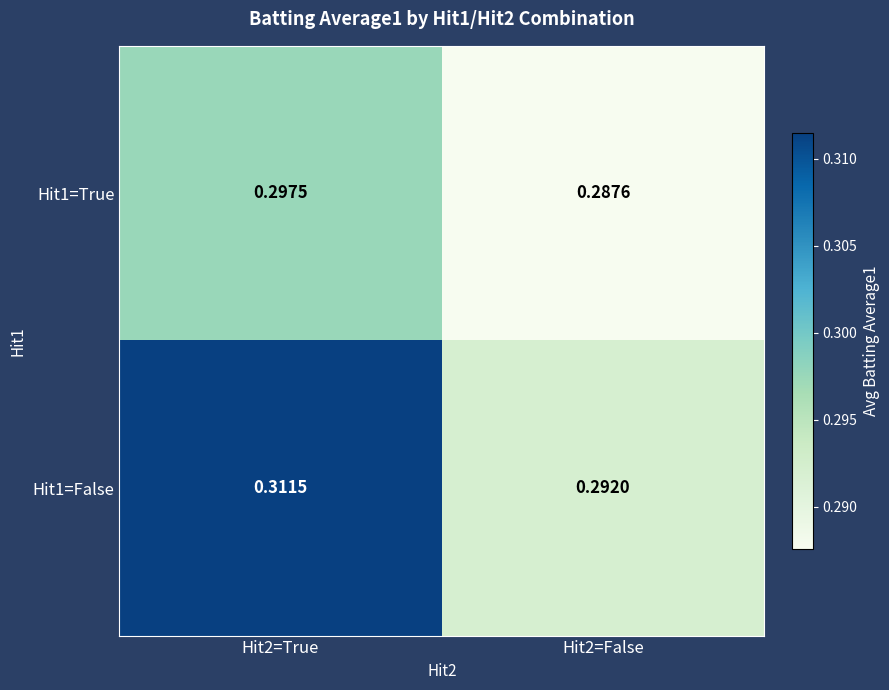

Between Hit2=False and Hit2=True, which is larger?

Hit2=True